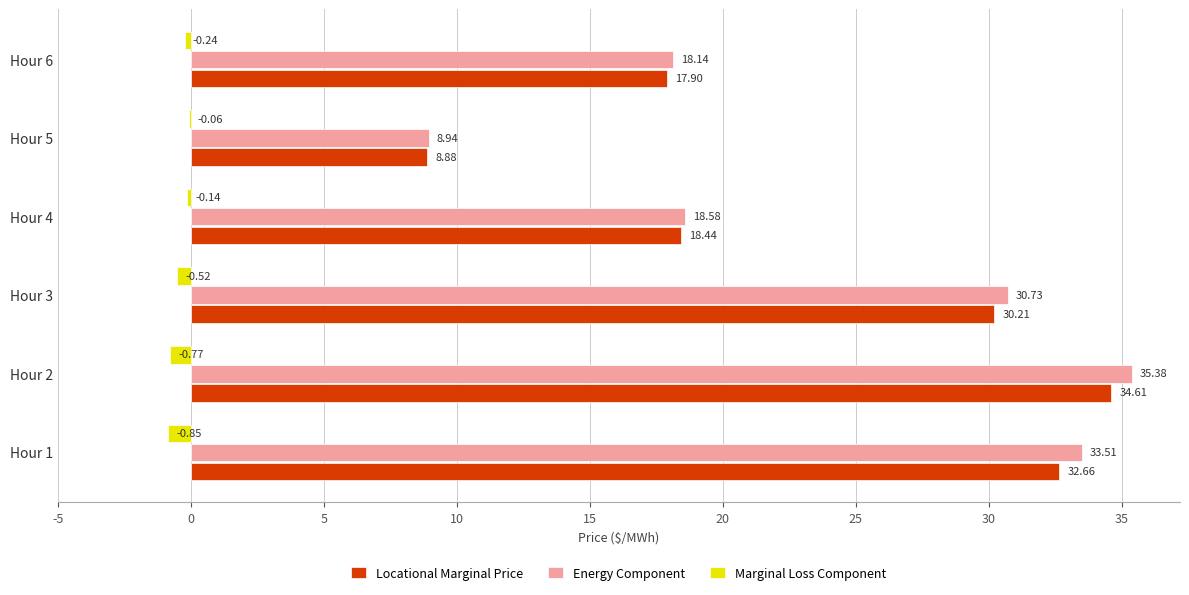

What is the sum of all Locational Marginal Price values?

142.7